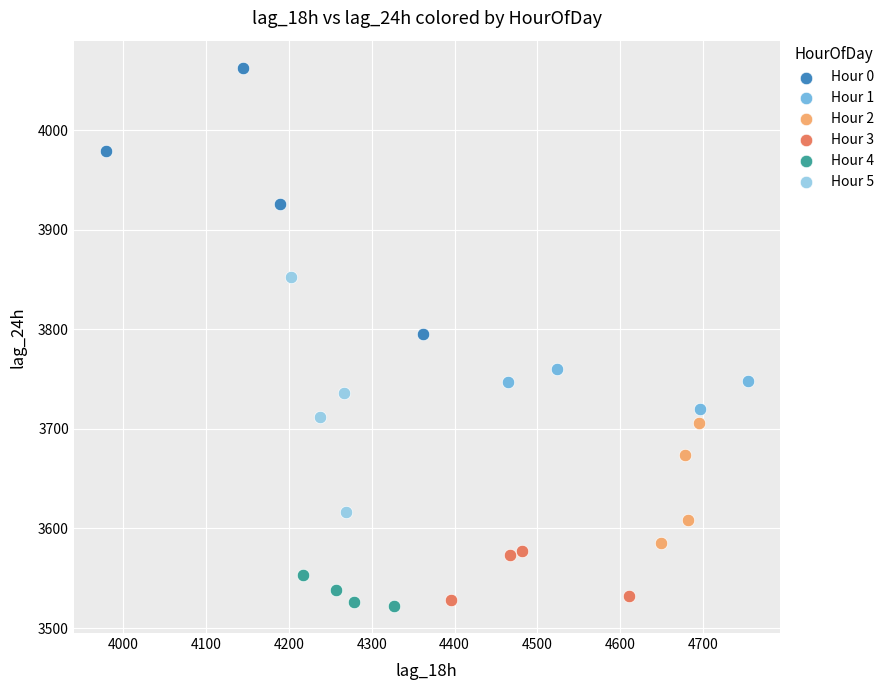

Which series reaches the minimum Y coordinate?

Hour 4